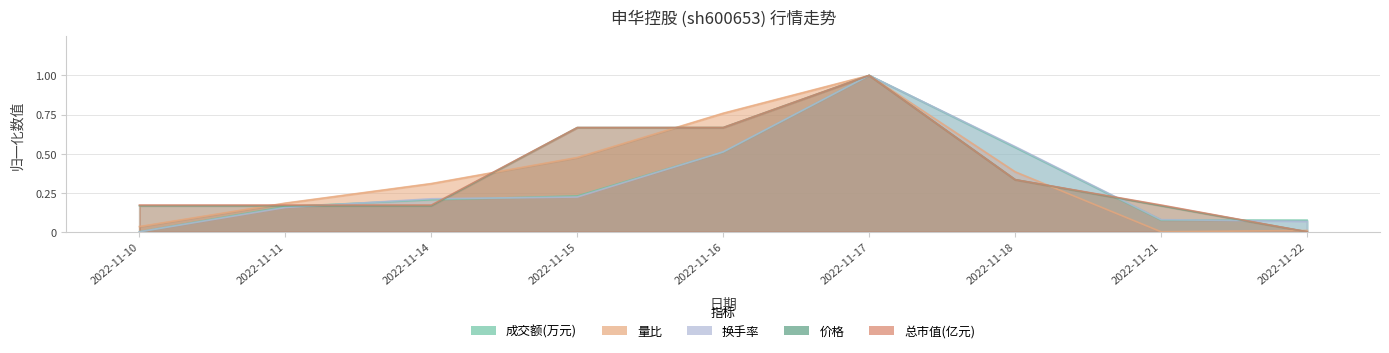

Which series has the largest total across all categories?

总市值(亿元)